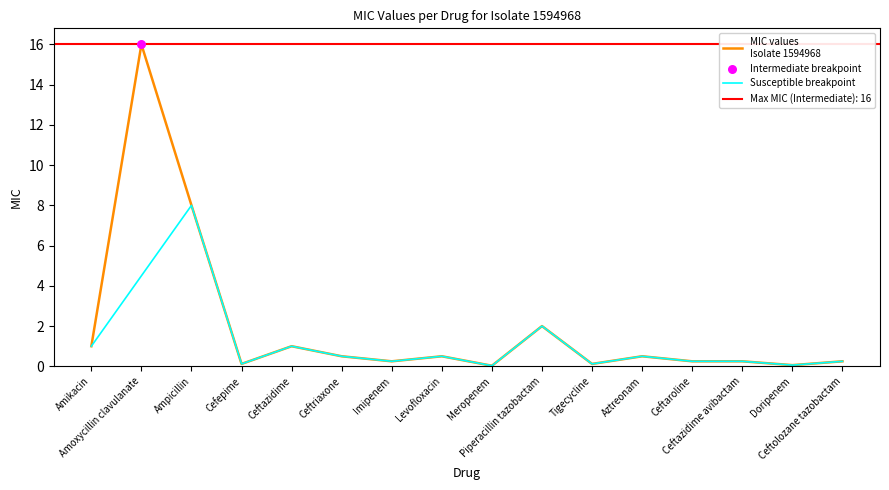

What is the change in value from Aztreonam to Ceftolozane tazobactam?

-0.2